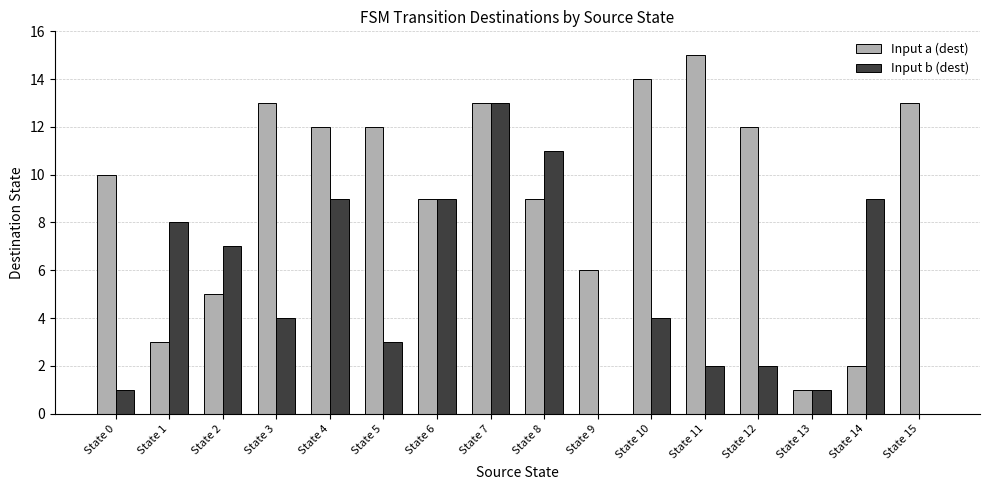

At which category is the sum across all series the highest?

State 7